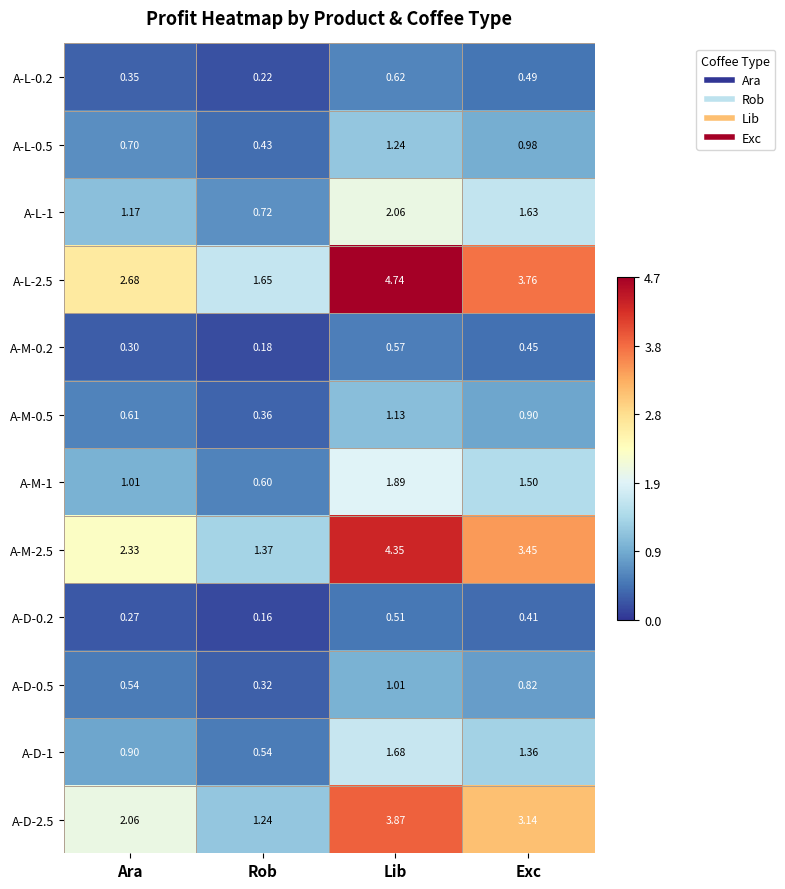

Where does the A-L-2.5 series first go above 3?

Lib